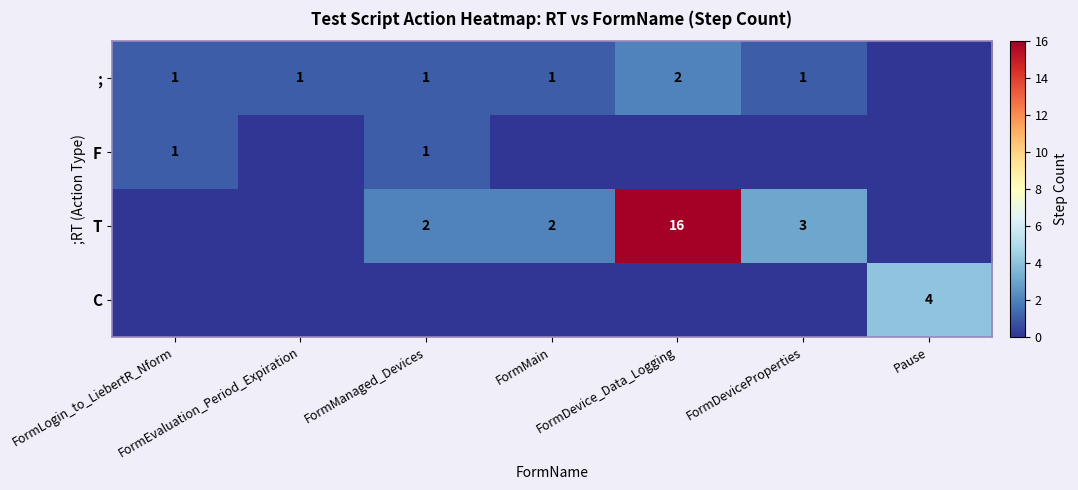

True or false: T has a value of 3 at FormMain.

False